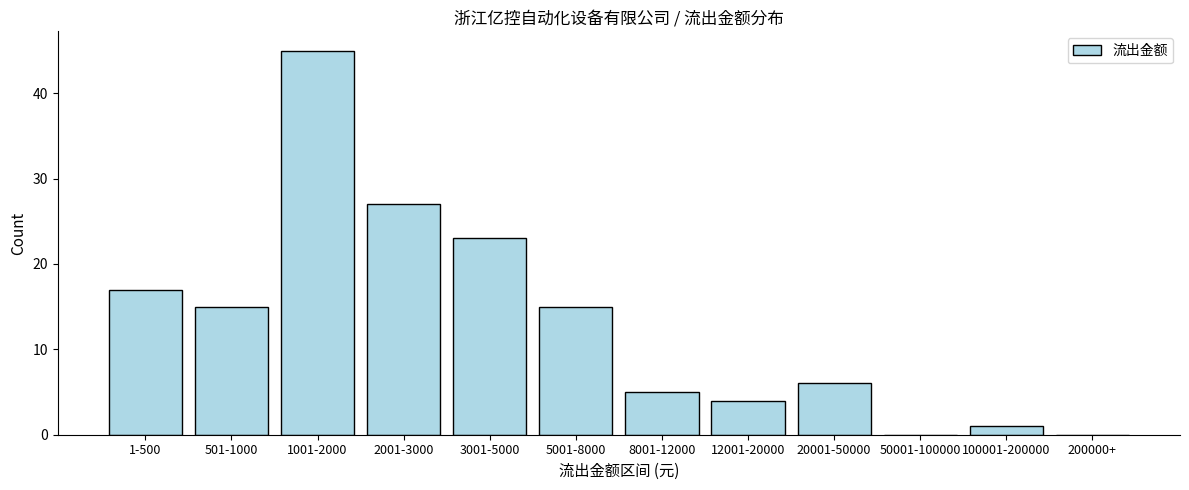

Reading left to right, transcribe all the data shown in this chart.

1-500=17	501-1000=15	1001-2000=45	2001-3000=27	3001-5000=23	5001-8000=15	8001-12000=5	12001-20000=4	20001-50000=6	50001-100000=0	100001-200000=1	200000+=0